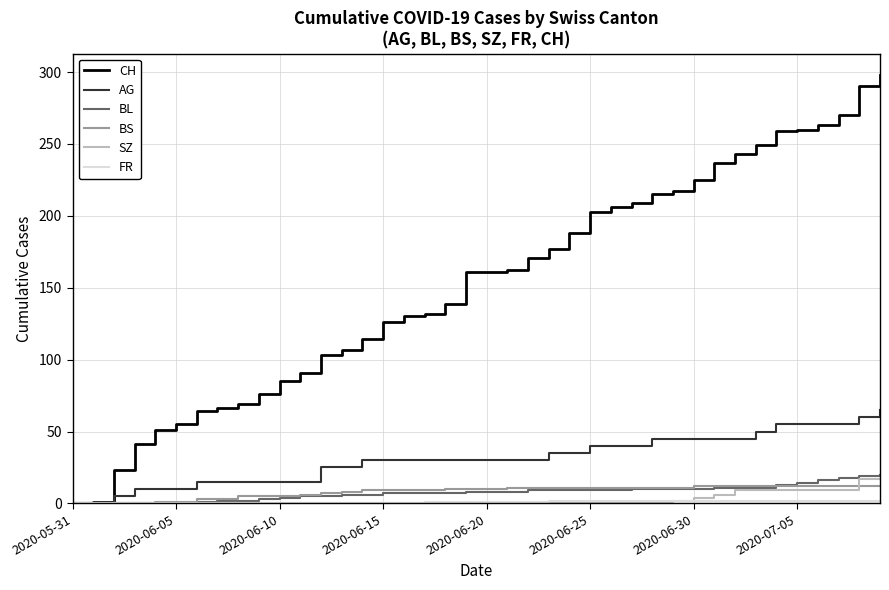

Which series has the widest spread of values?

CH